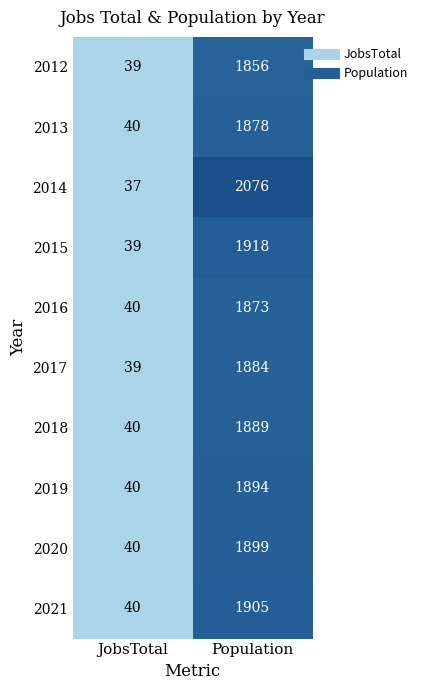

List the series in order of their peak value, lowest first.

2012, 2016, 2013, 2017, 2018, 2019, 2020, 2021, 2015, 2014